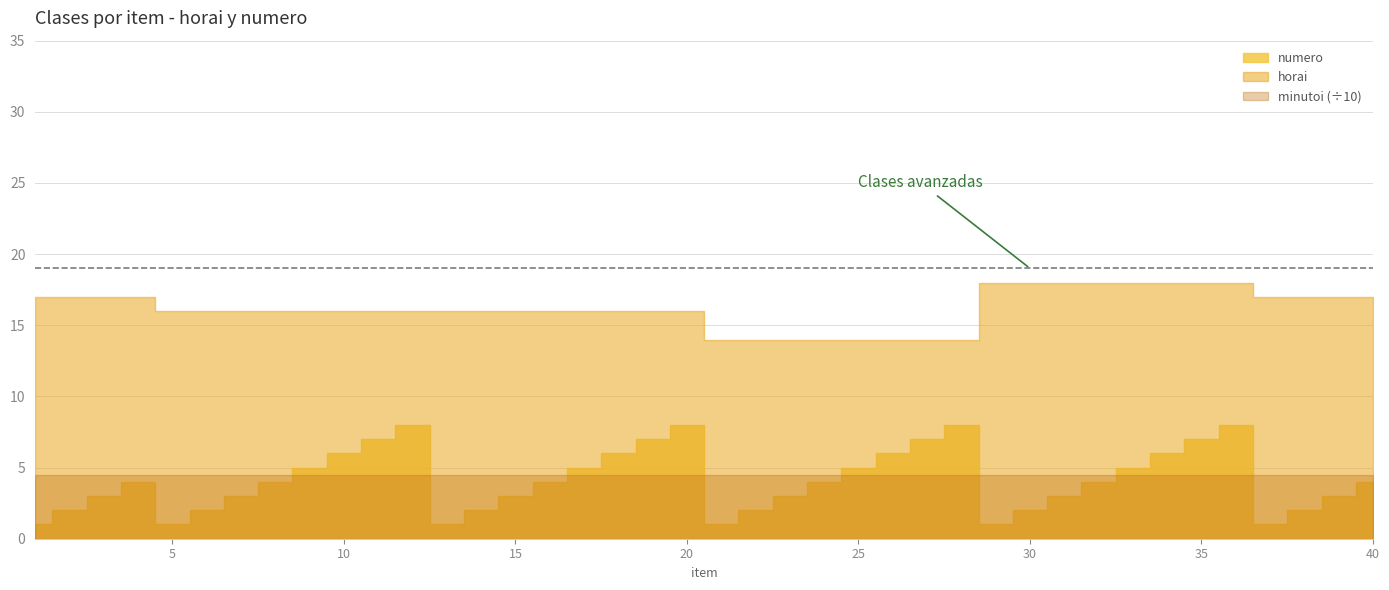

What is the difference between the maximum and minimum values?

7